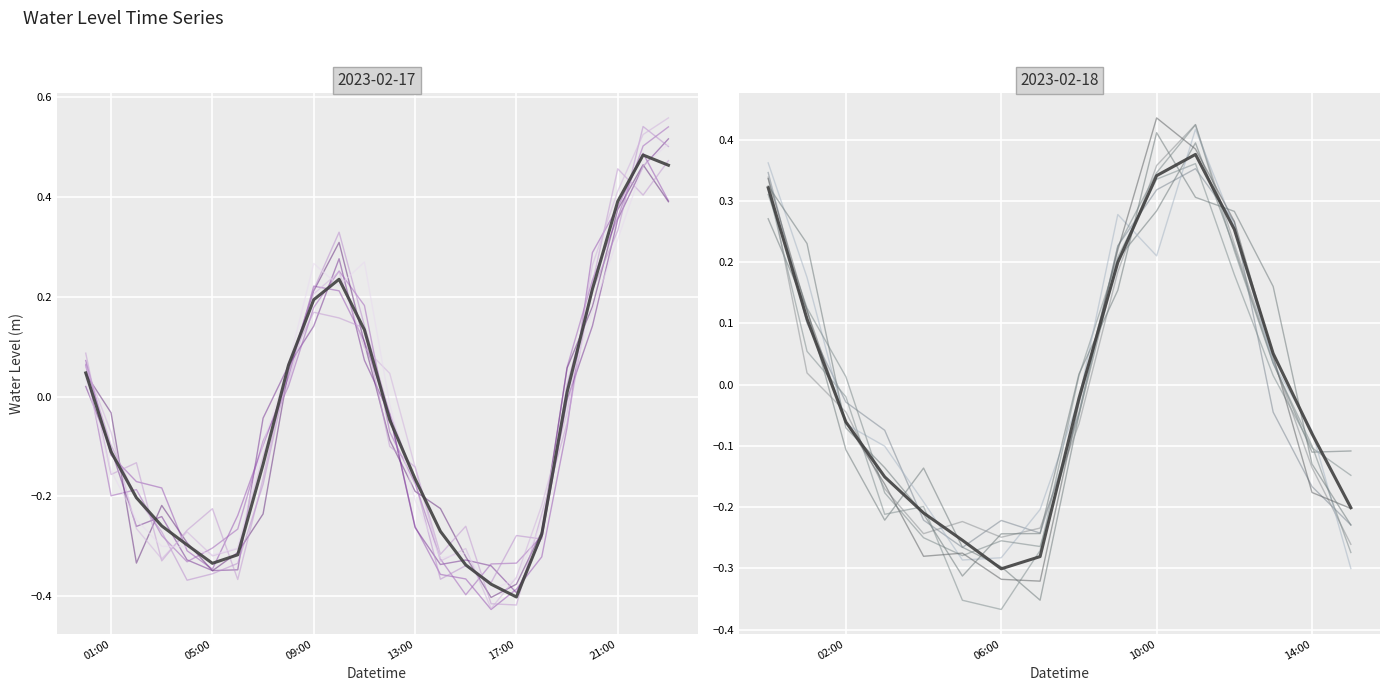

List the labels in order of value, largest first.

2023-02-17 22:00:00, 2023-02-17 23:00:00, 2023-02-17 21:00:00, 2023-02-18 11:00:00, 2023-02-18 10:00:00, 2023-02-18 00:00:00, 2023-02-18 12:00:00, 2023-02-17 10:00:00, 2023-02-17 20:00:00, 2023-02-18 09:00:00, 2023-02-17 09:00:00, 2023-02-17 11:00:00, 2023-02-18 01:00:00, 2023-02-17 08:00:00, 2023-02-18 13:00:00, 2023-02-17 00:00:00, 2023-02-17 19:00:00, 2023-02-18 08:00:00, 2023-02-17 12:00:00, 2023-02-18 02:00:00, 2023-02-18 14:00:00, 2023-02-17 01:00:00, 2023-02-17 07:00:00, 2023-02-18 03:00:00, 2023-02-17 13:00:00, 2023-02-18 15:00:00, 2023-02-17 02:00:00, 2023-02-18 04:00:00, 2023-02-18 05:00:00, 2023-02-17 03:00:00, 2023-02-17 14:00:00, 2023-02-17 18:00:00, 2023-02-18 07:00:00, 2023-02-17 04:00:00, 2023-02-18 06:00:00, 2023-02-17 06:00:00, 2023-02-17 05:00:00, 2023-02-17 15:00:00, 2023-02-17 16:00:00, 2023-02-17 17:00:00